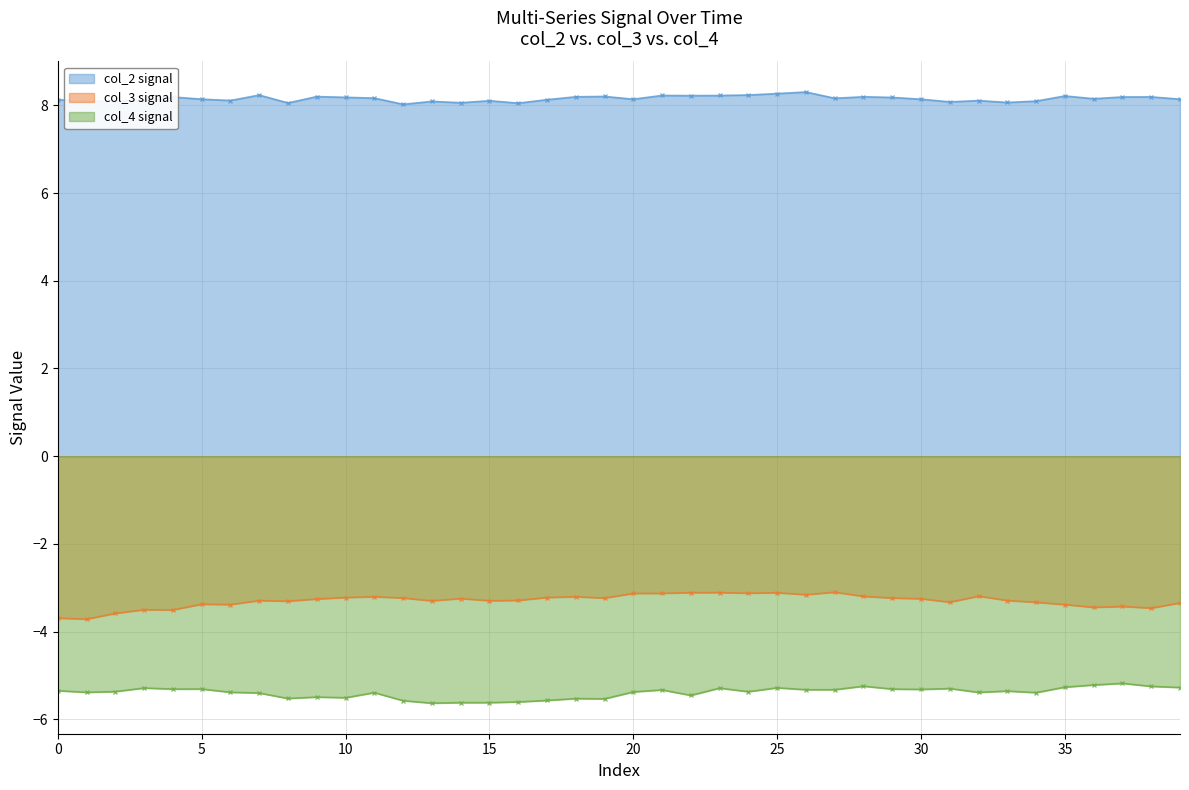

Which series changed the most between 13 and 35?

col_4